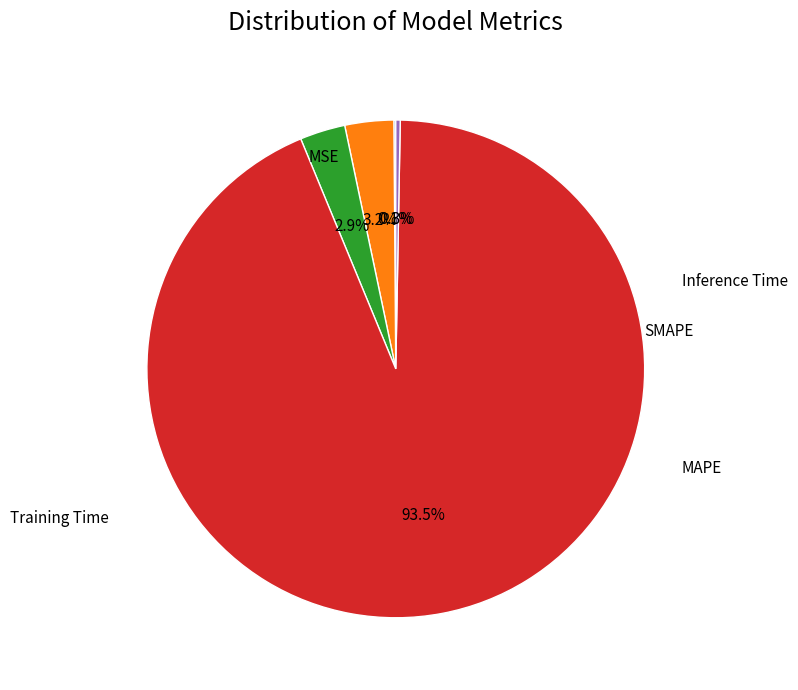

Is there a majority slice in this chart?

Yes